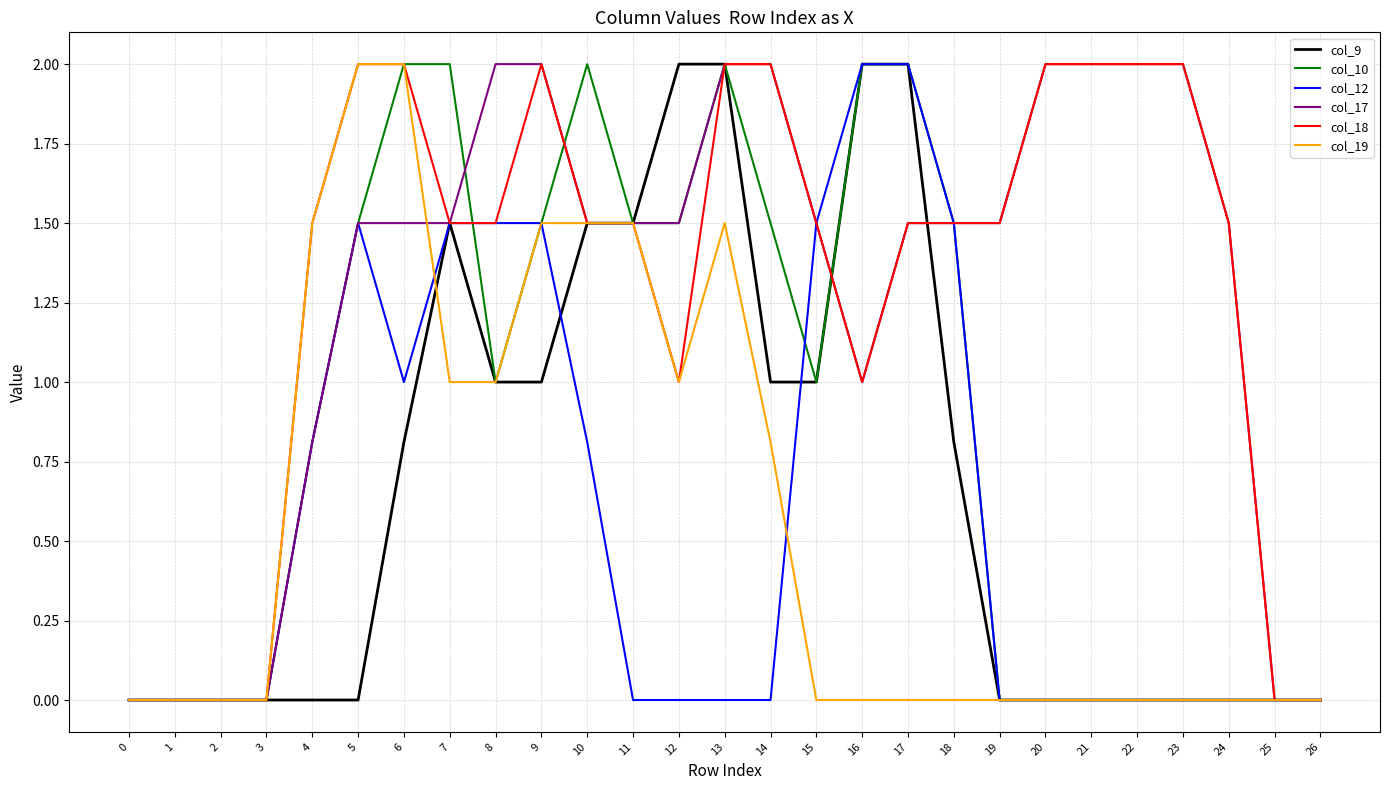

What is the highest value of the col_17 series?

2.0